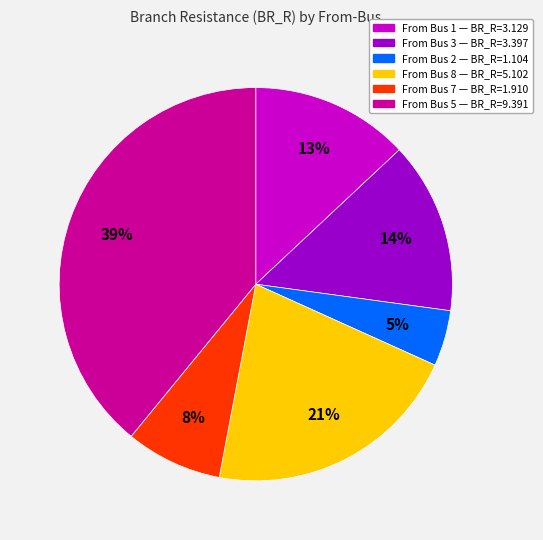

How many segments does this pie chart have?

6